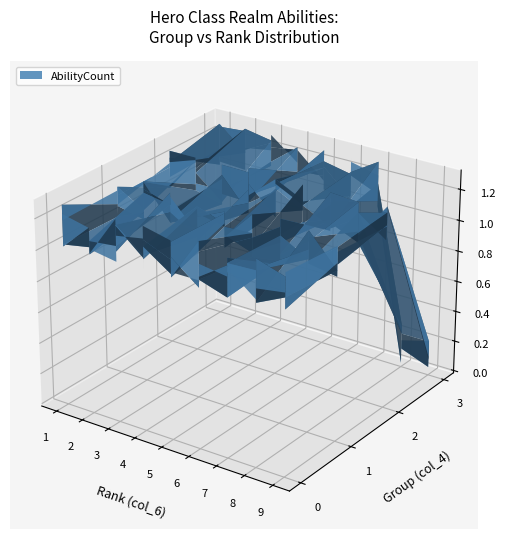

Reading left to right, list all the values displayed in this chart.

col_4_values: col_4_values=0	col_6_values=0	col_2_values=0	3=0	4=0	5=0	6=0	7=0	8=0	9=1	10=1	11=1	12=1	13=1	14=1	15=1	16=1	17=1	18=2	19=2	20=2	21=2	22=2	23=2	24=2	25=2	26=2	27=3	28=3	29=3	30=3	31=3	32=3	33=3
col_6_values: col_4_values=1	col_6_values=2	col_2_values=3	3=4	4=5	5=6	6=7	7=8	8=9	9=1	10=2	11=3	12=4	13=5	14=6	15=7	16=8	17=9	18=1	19=2	20=3	21=4	22=5	23=6	24=7	25=8	26=9	27=1	28=2	29=3	30=4	31=5	32=6	33=7
col_2_values: col_4_values=1	col_6_values=1	col_2_values=1	3=1	4=1	5=1	6=1	7=1	8=1	9=1	10=1	11=1	12=1	13=1	14=1	15=1	16=1	17=1	18=1	19=1	20=1	21=1	22=1	23=1	24=1	25=1	26=1	27=1	28=1	29=1	30=1	31=1	32=1	33=1